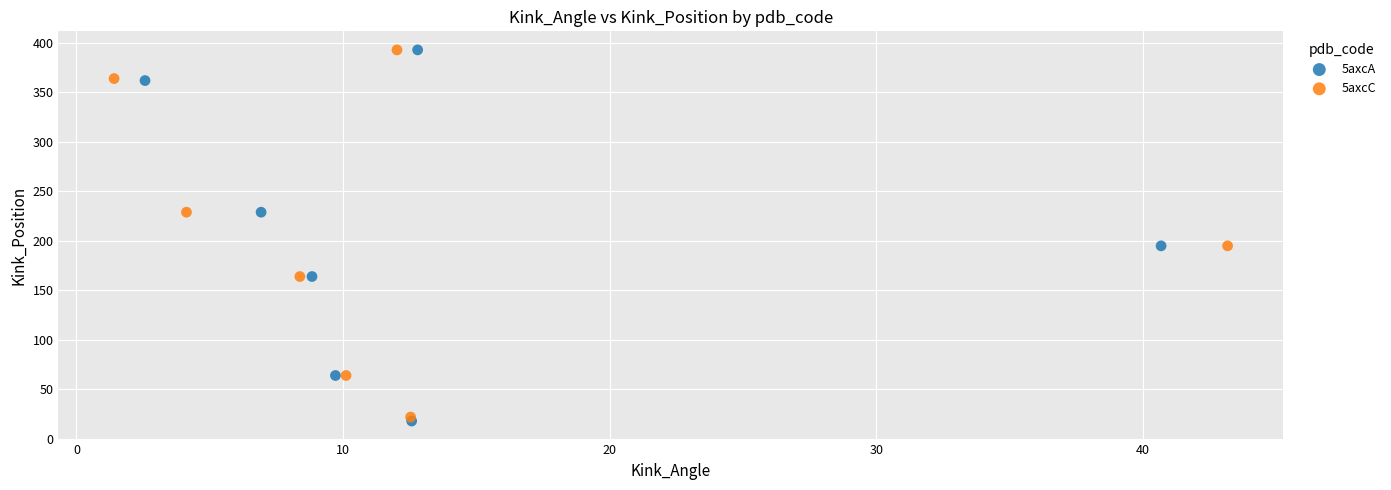

Which series has the widest spread of Y values?

5axcA